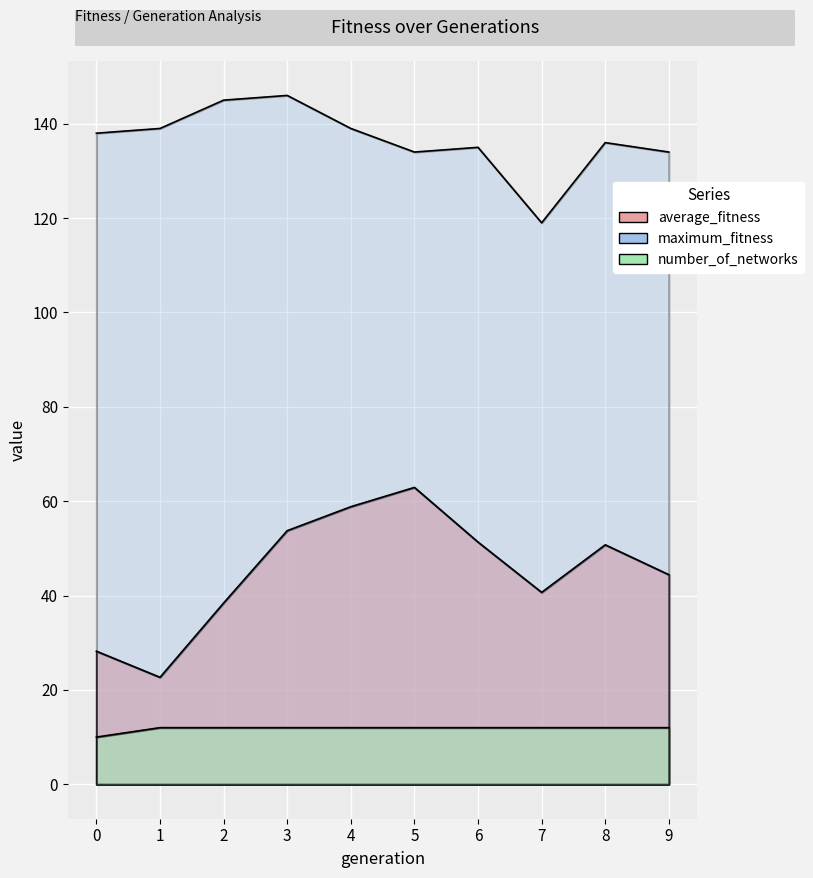

What is the minimum value for maximum_fitness?

119.0